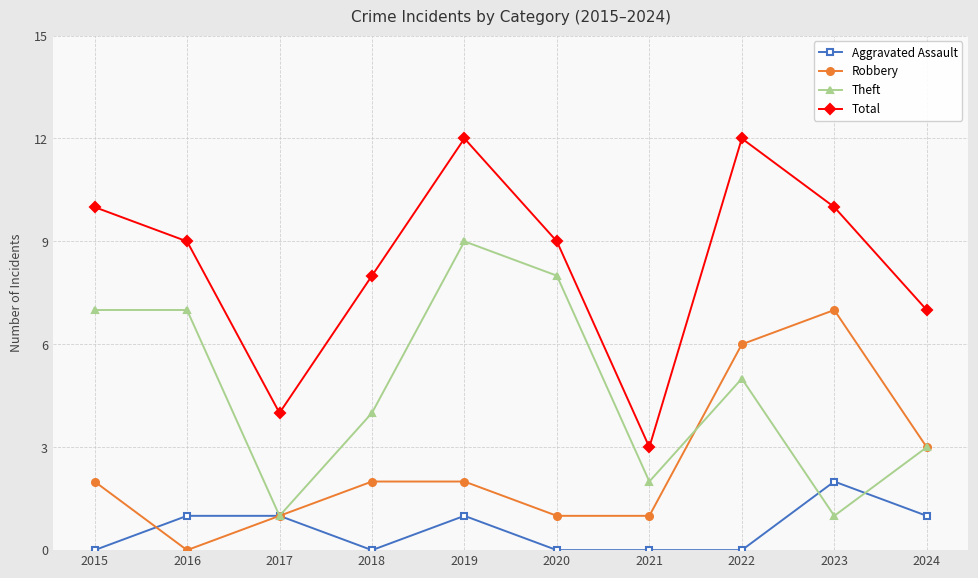

True or false: Total and Theft intersect in this chart.

False